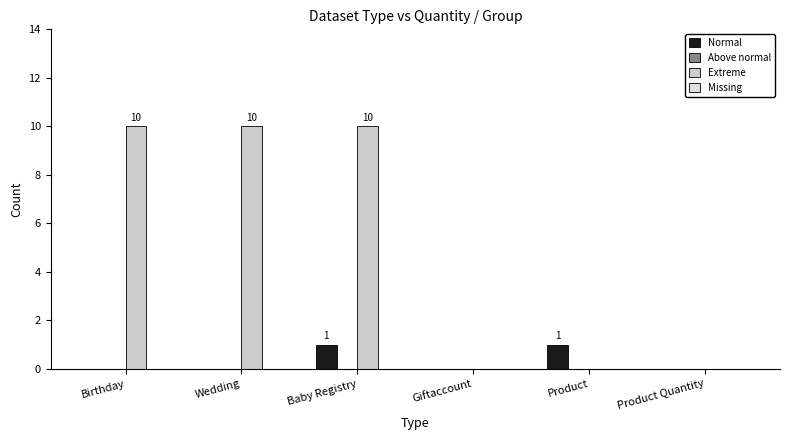

Reading left to right, transcribe all the data shown in this chart.

Normal: Birthday=0	Wedding=0	Baby Registry=1	Giftaccount=0	Product=1	Product Quantity=0
Above normal: Birthday=0	Wedding=0	Baby Registry=0	Giftaccount=0	Product=0	Product Quantity=0
Extreme: Birthday=10	Wedding=10	Baby Registry=10	Giftaccount=0	Product=0	Product Quantity=0
Missing: Birthday=0	Wedding=0	Baby Registry=0	Giftaccount=0	Product=0	Product Quantity=0